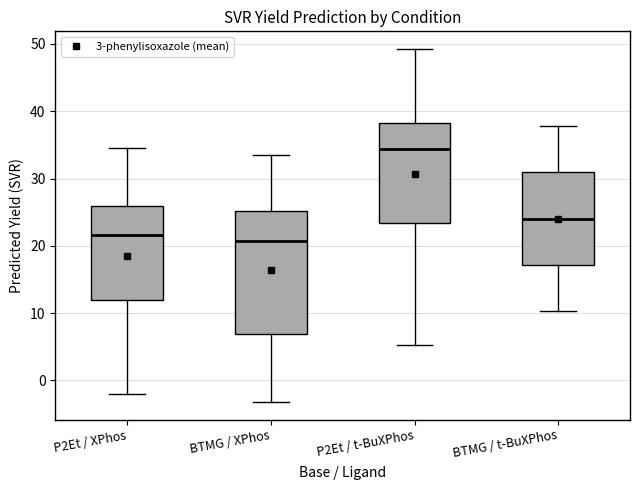

Where is the upper edge of the box for BTMG / XPhos on the y-axis? The values are not printed on the chart, so give them approximately, as read against the axis.

25